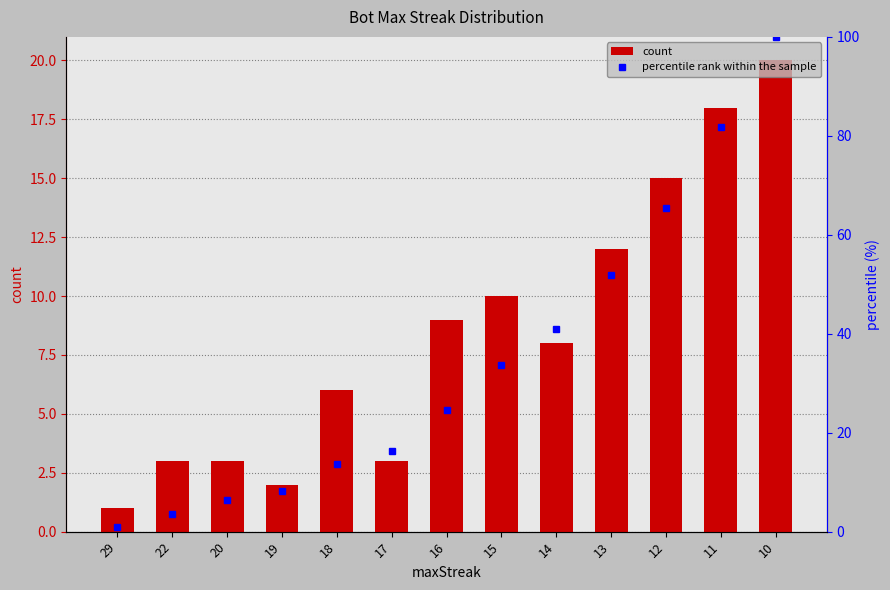

Which has a higher value, 29 or 15?

15